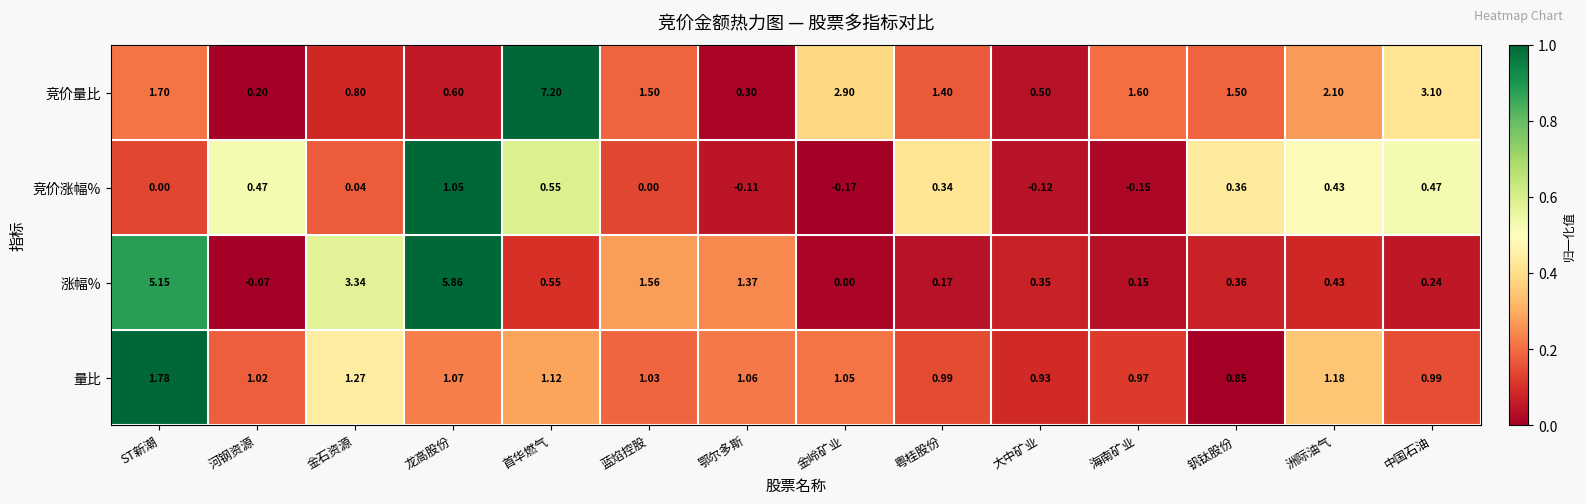

Which series has the largest range (max minus min)?

竞价量比